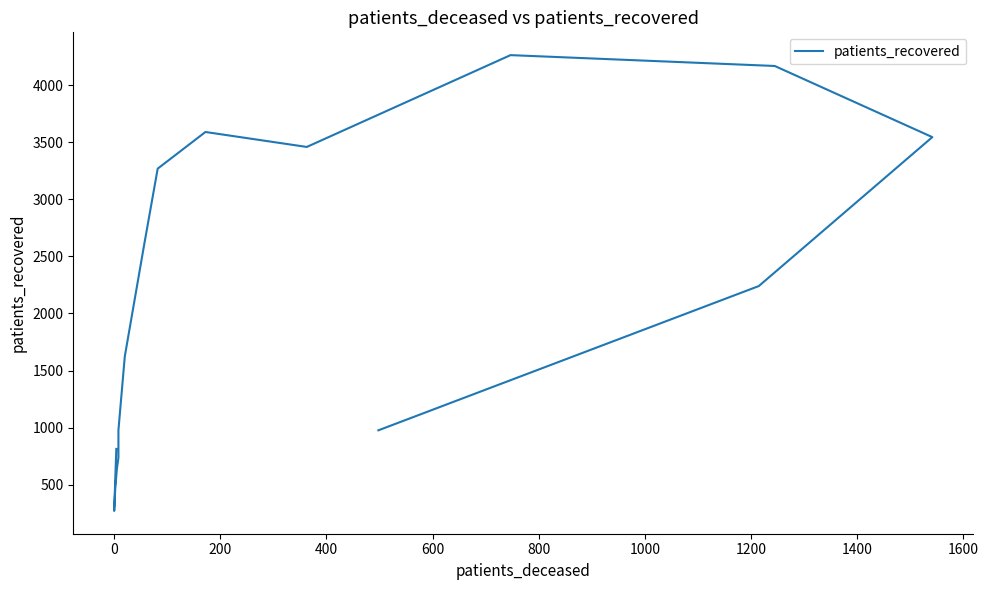

True or false: there are more than 0 points higher than both neighbors.

True